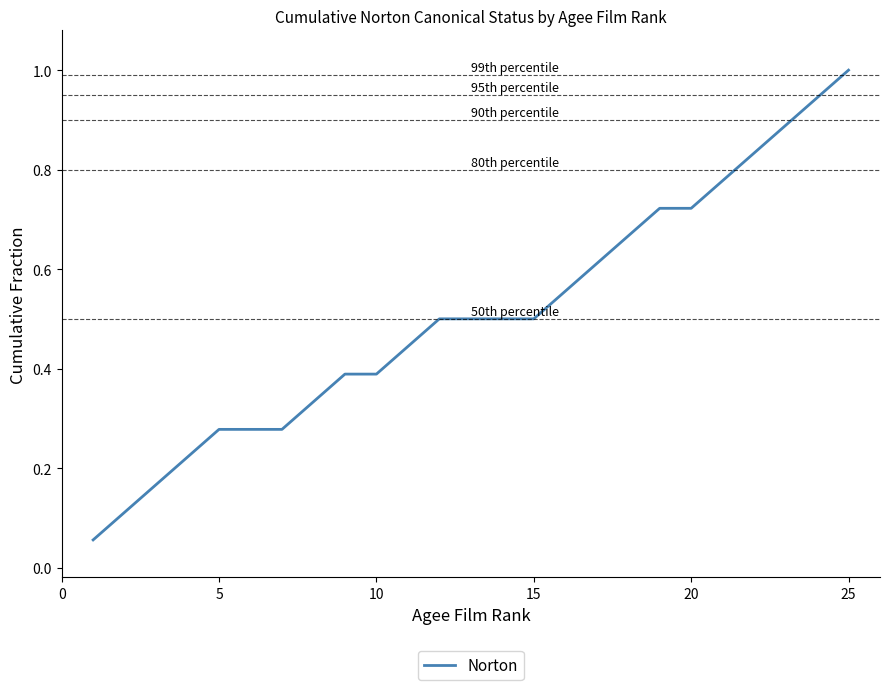

What is the maximum value shown in the chart?

1.0